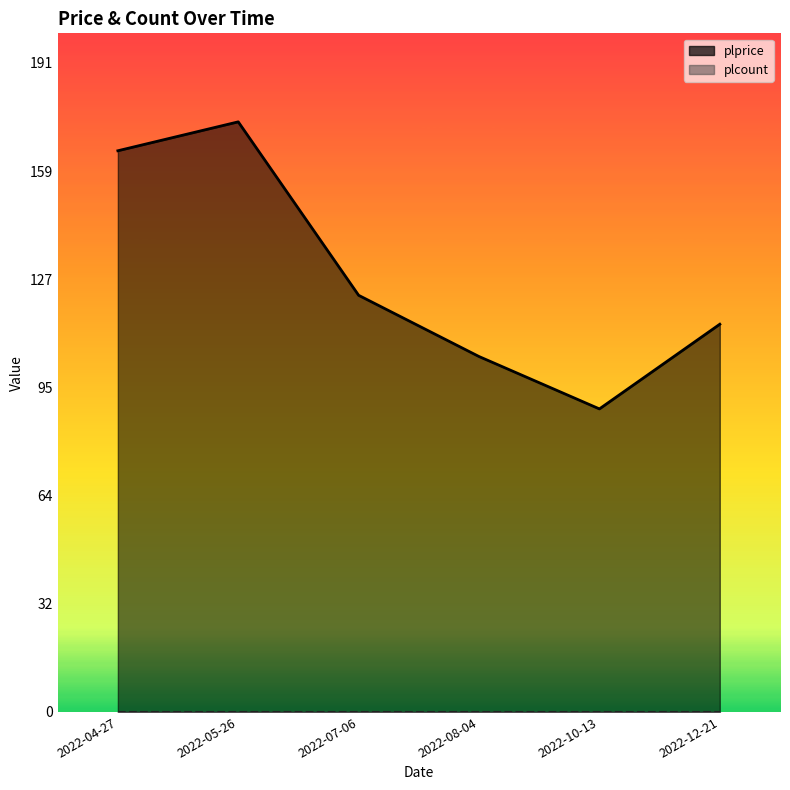

How many values are below 122?

3